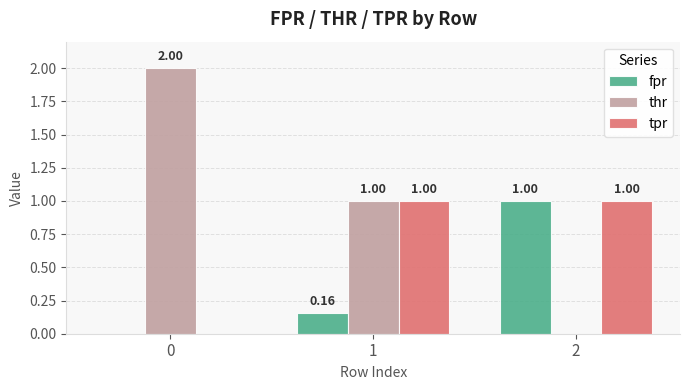

Which series has the largest total across all categories?

thr